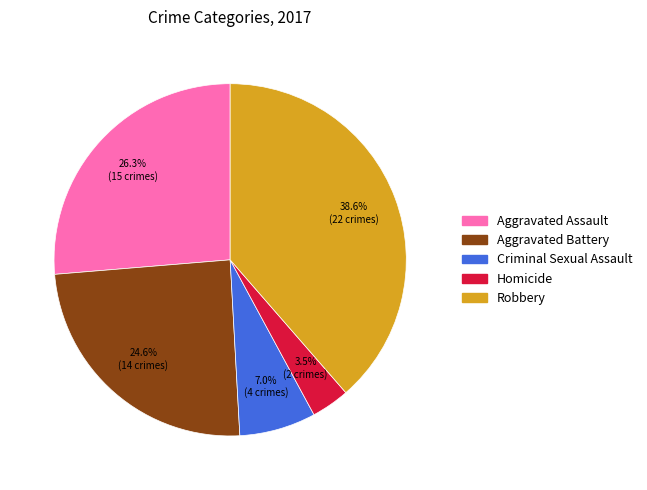

To the nearest percent, what is the difference between the Aggravated Battery and Criminal Sexual Assault slice percentages?

18%